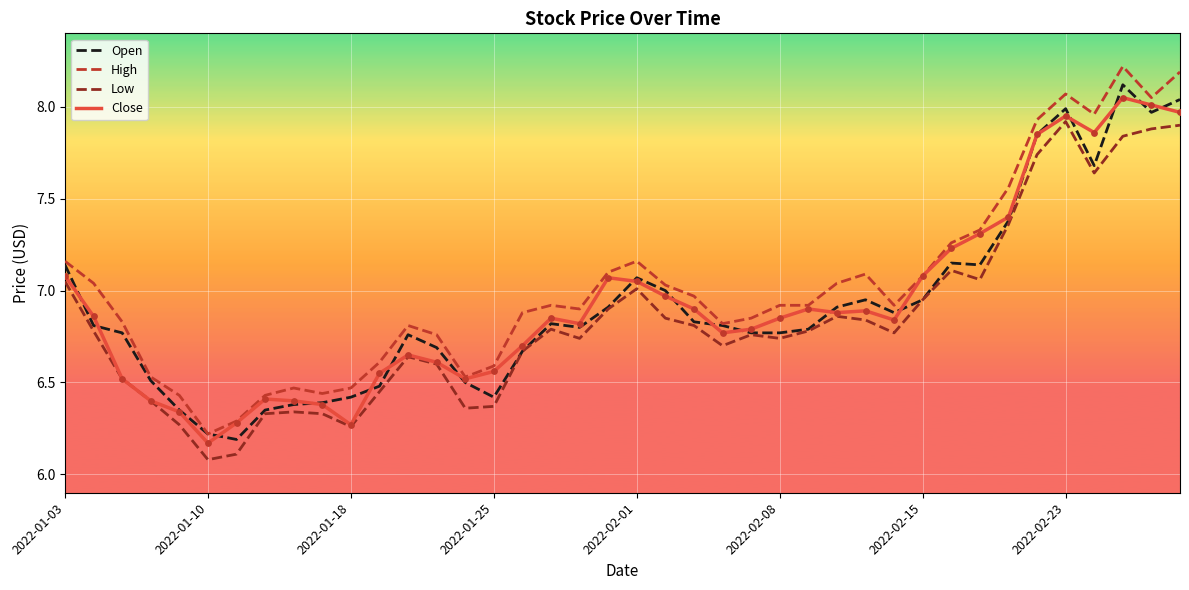

Which series has the widest spread of values?

High